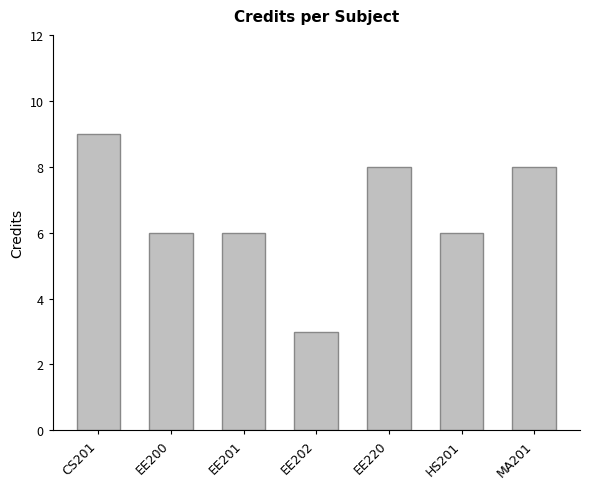

What is the average value?

7